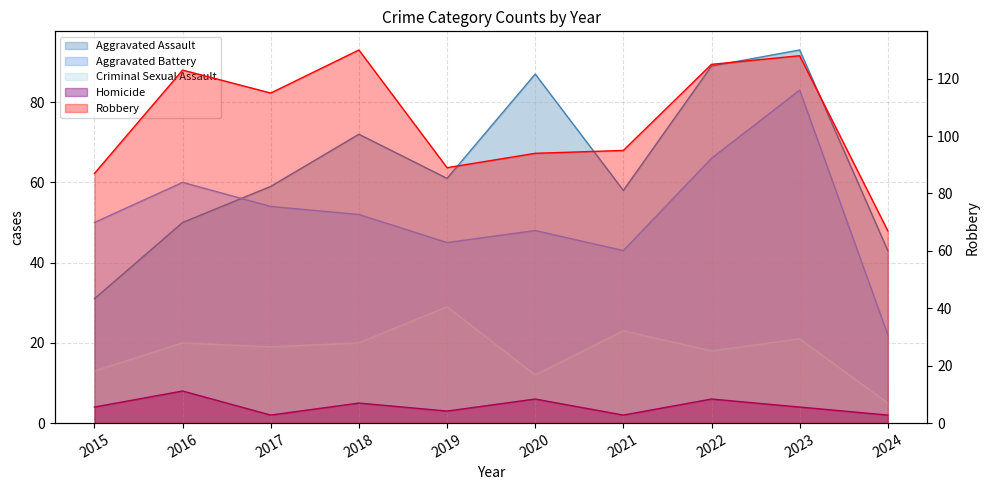

True or false: Robbery and Aggravated Battery cross at least once.

False